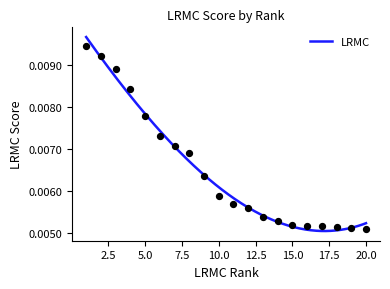

Which has a higher value, 10 or 11?

10